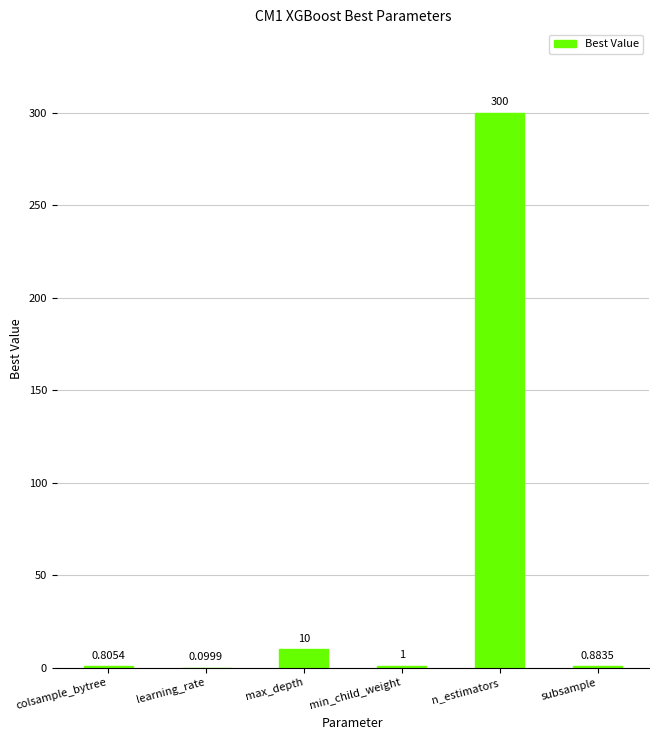

At which label is the value closest to 150?

max_depth